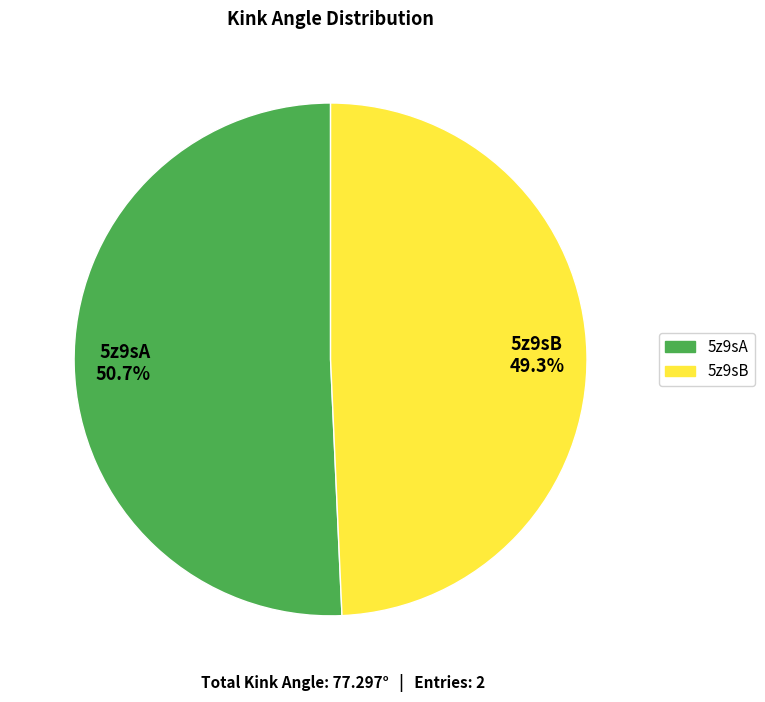

Rank the categories by value from lowest to highest.

5z9sB, 5z9sA